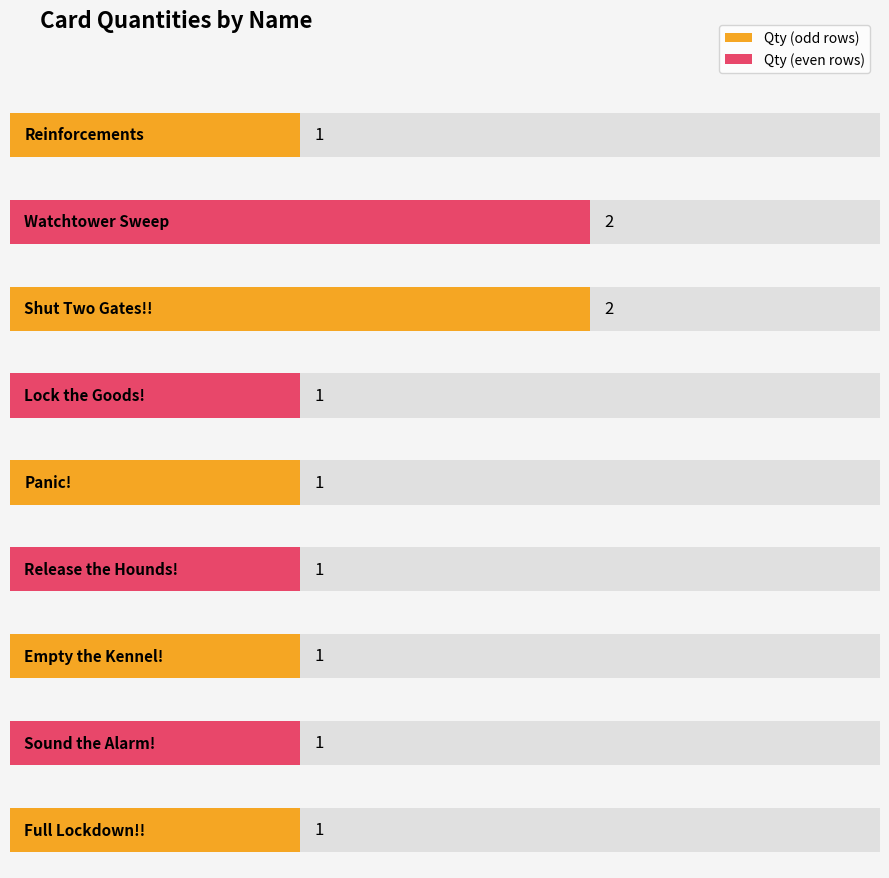

What is the label of the 8th bar from the right?

Watchtower Sweep